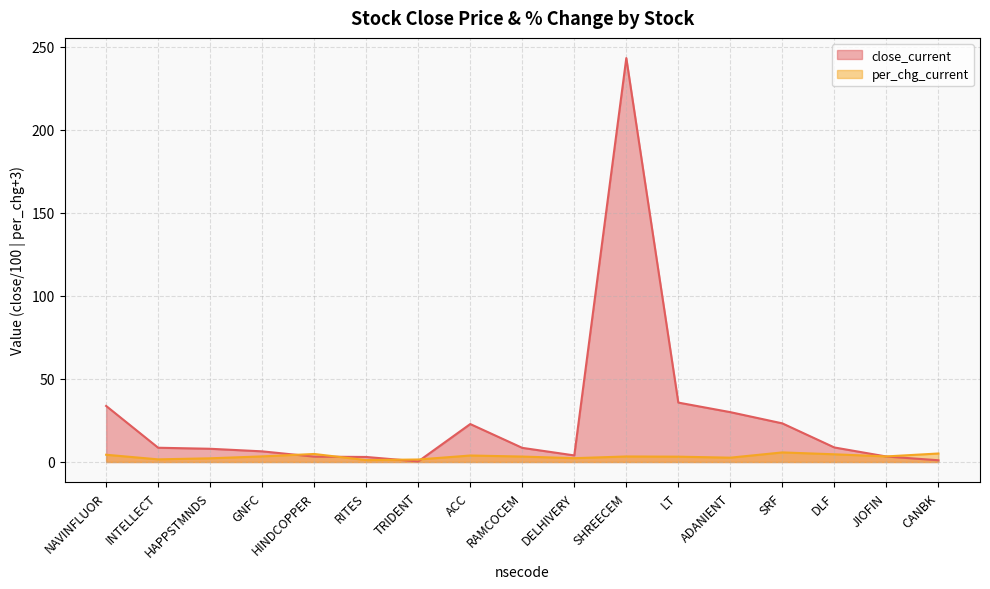

Which series has the widest spread of values?

close_current